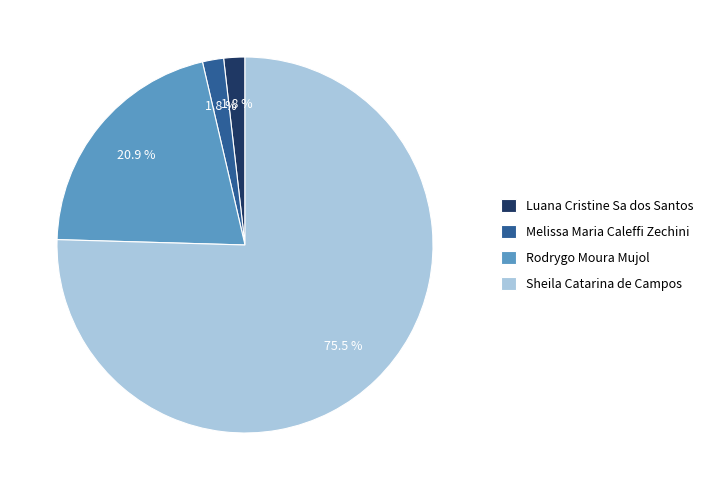

To the nearest percent, what is the difference between the Rodrygo Moura Mujol and Luana Cristine Sa dos Santos slice percentages?

19%